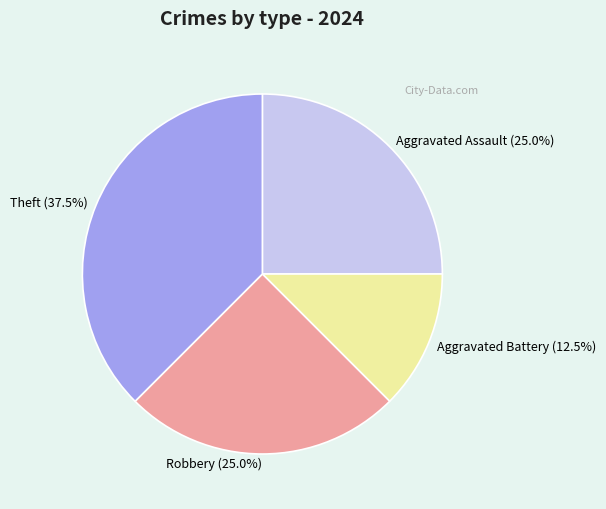

How much of the chart is everything except Aggravated Assault?

75.0%